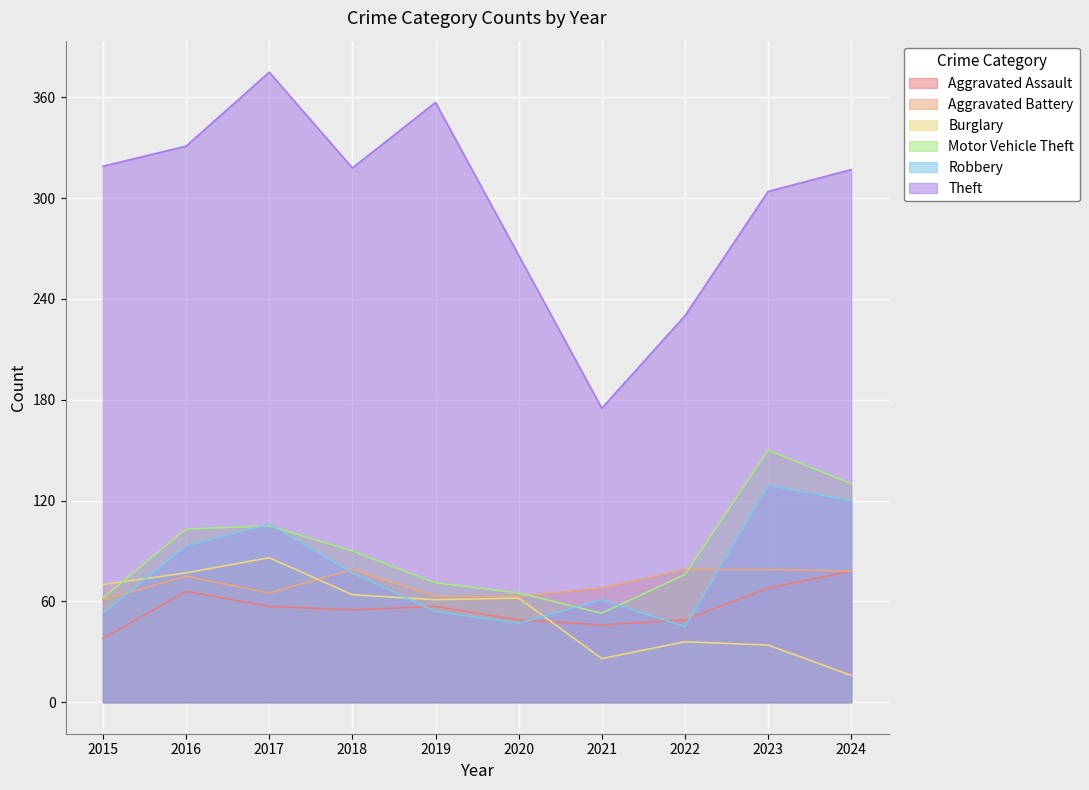

How many values in the Theft series exceed 318?

4